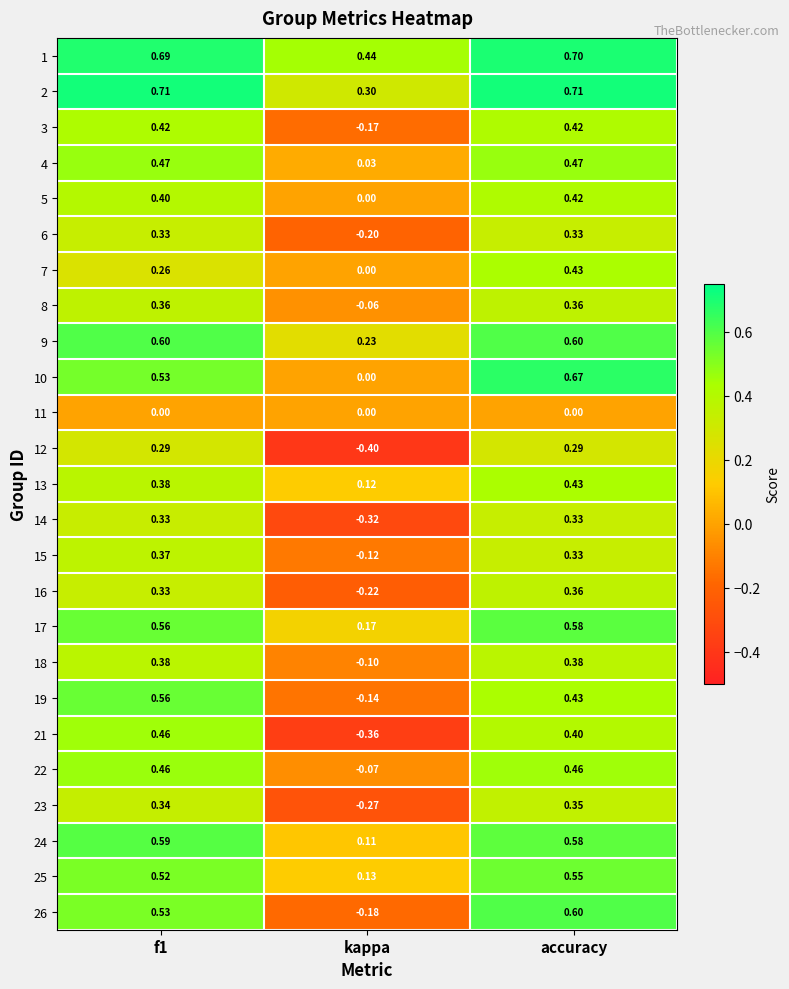

Which category has the lowest value in the 12 series?

kappa